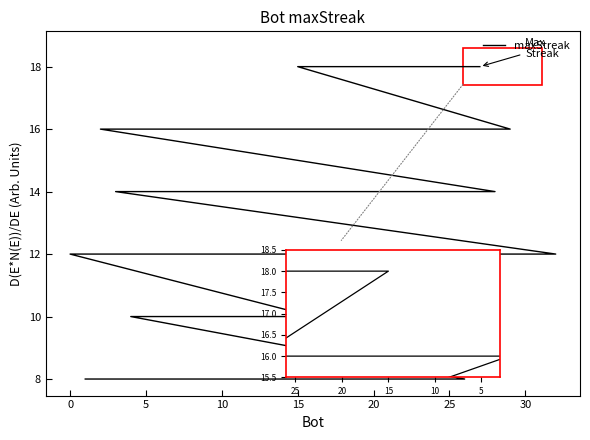

How many series are shown in this chart?

1